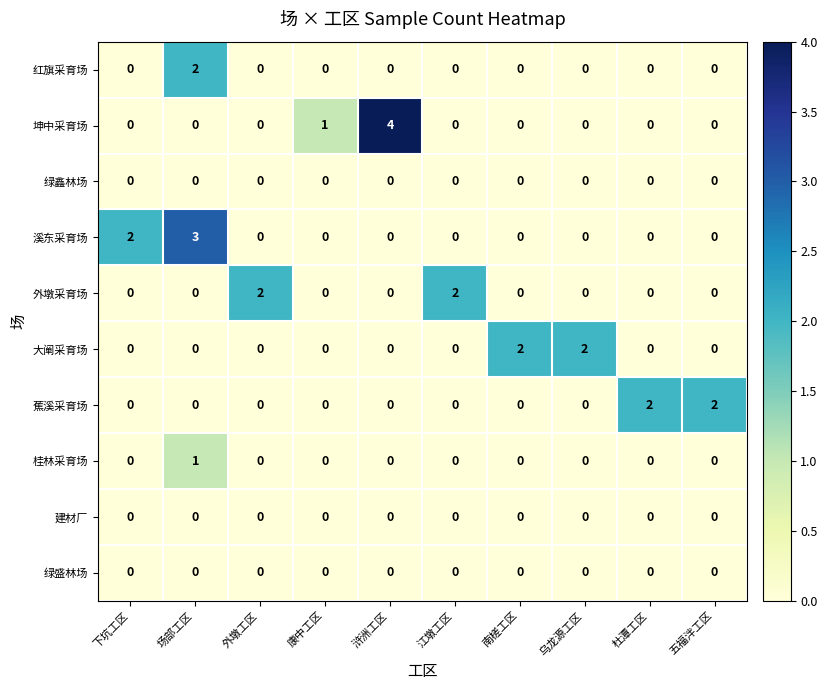

How many data points in 桂林采育场 are above 0?

1